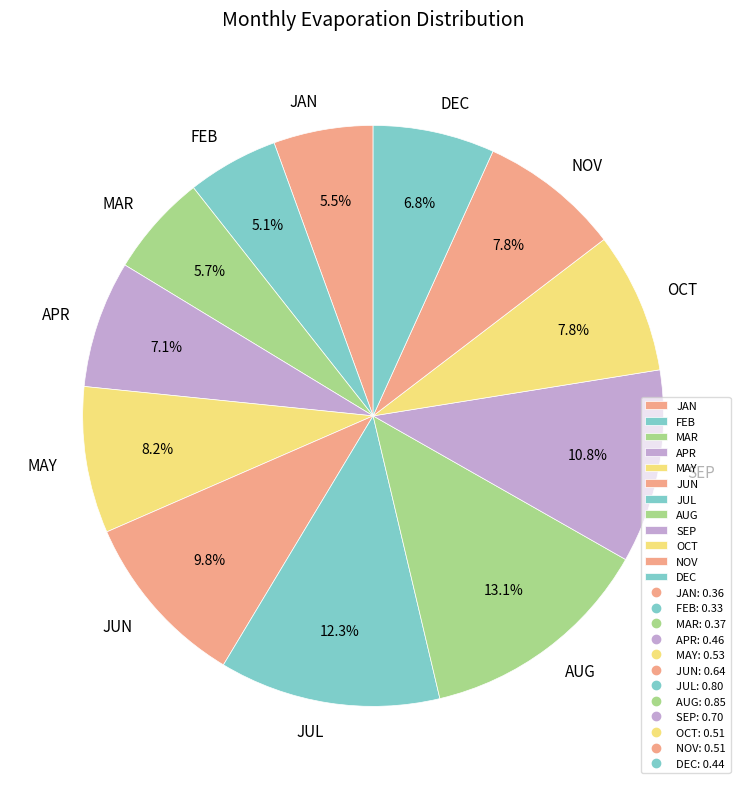

To the nearest percent, what is the difference between the largest and smallest slice percentages?

8%